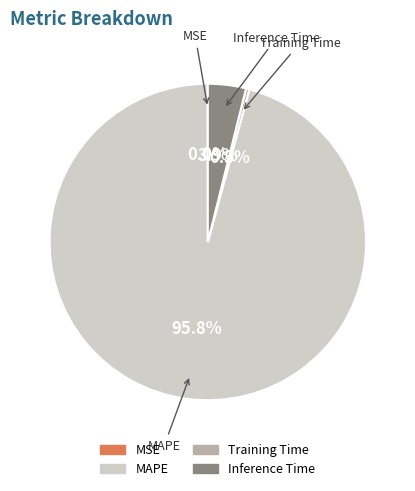

To the nearest percent, what is the average slice percentage?

25%